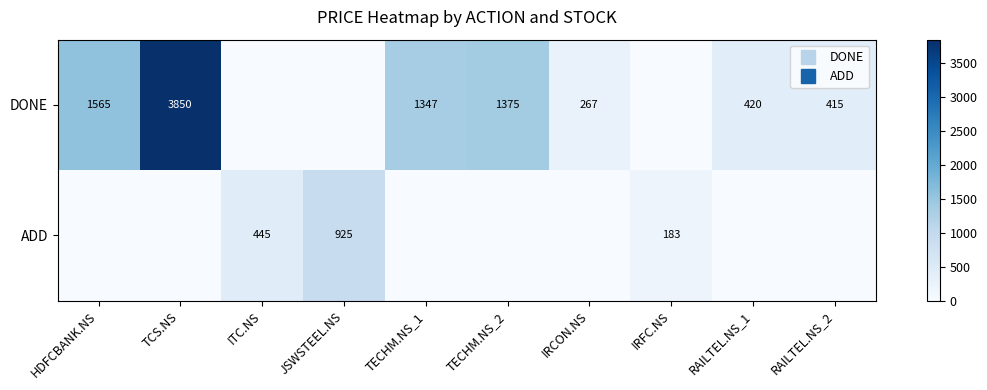

Which category has the highest value in the ADD series?

JSWSTEEL.NS